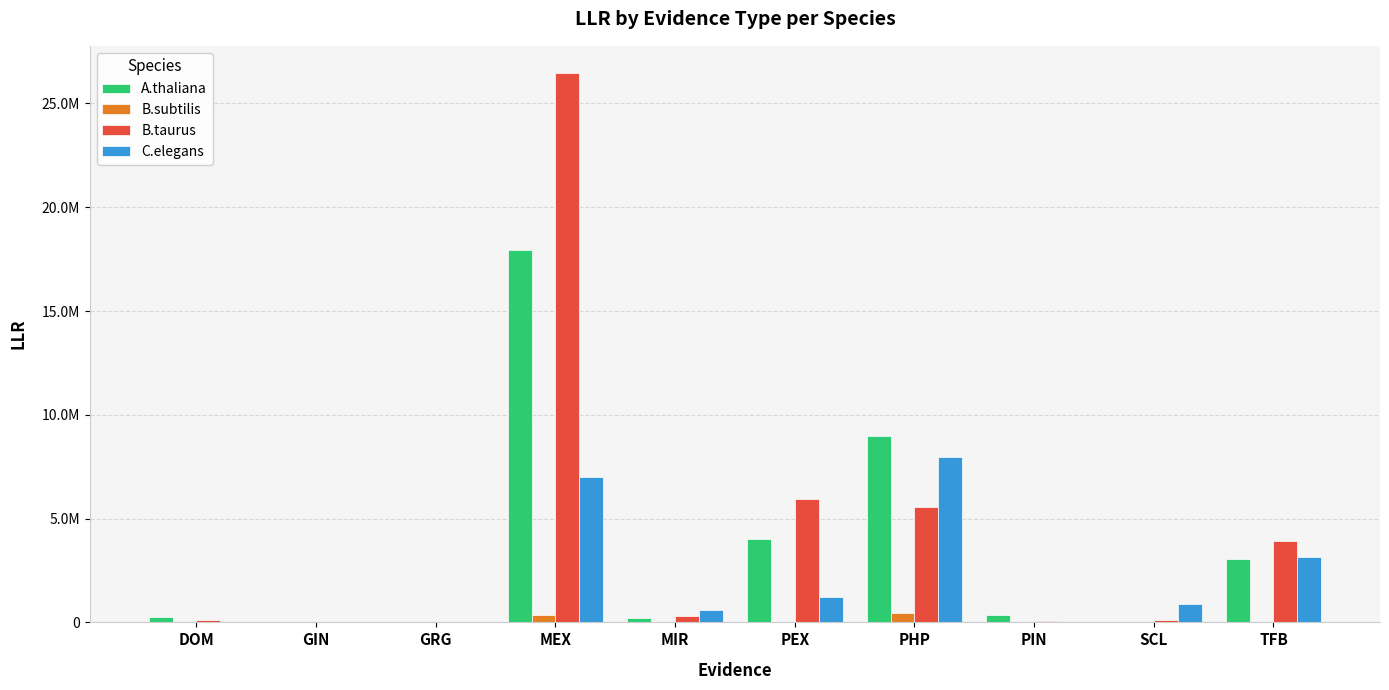

Where does the C.elegans series first go above 892617?

MEX